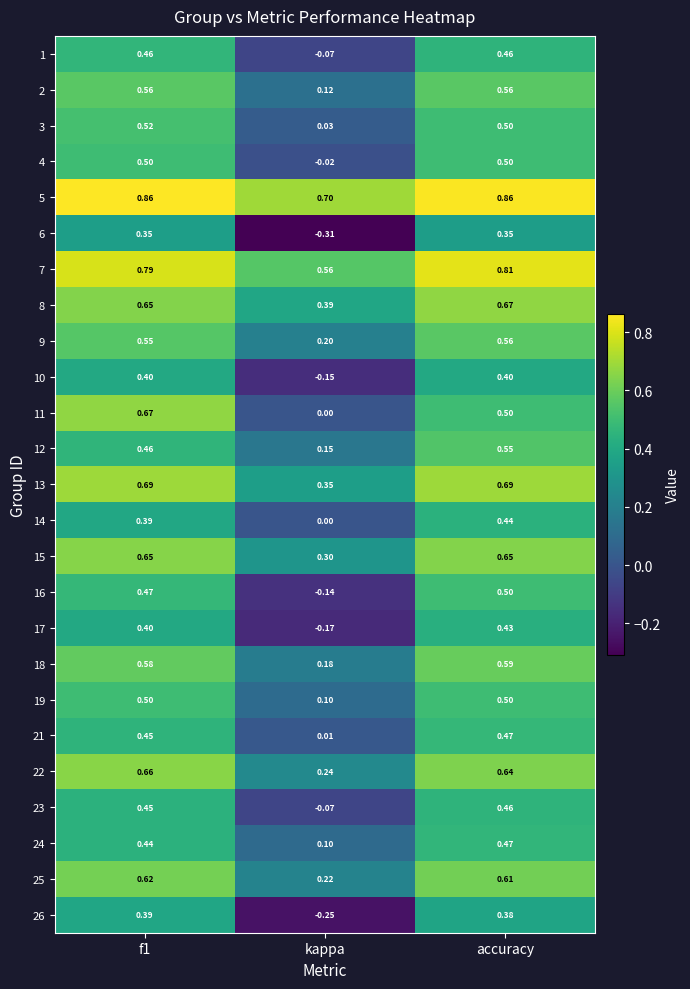

How many categories are shown in the chart?

3